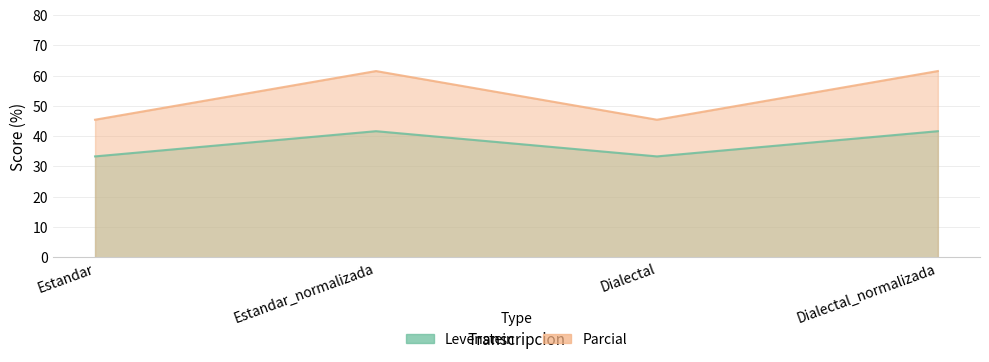

True or false: Parcial and Levenstein cross at least once.

False